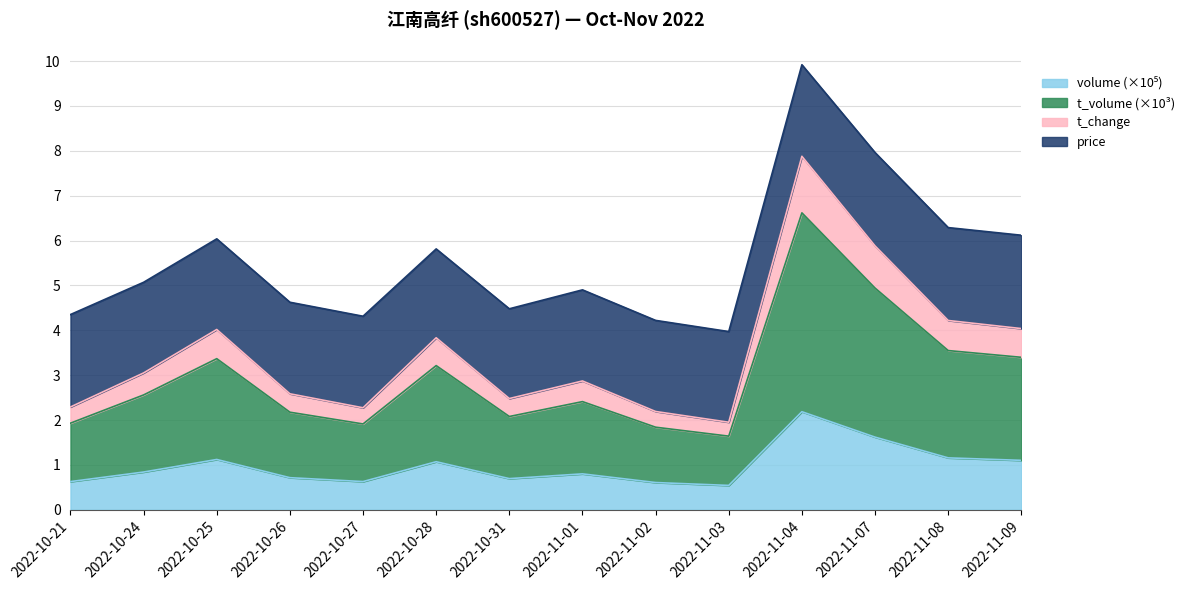

At which category is the sum across all series the highest?

2022-11-04